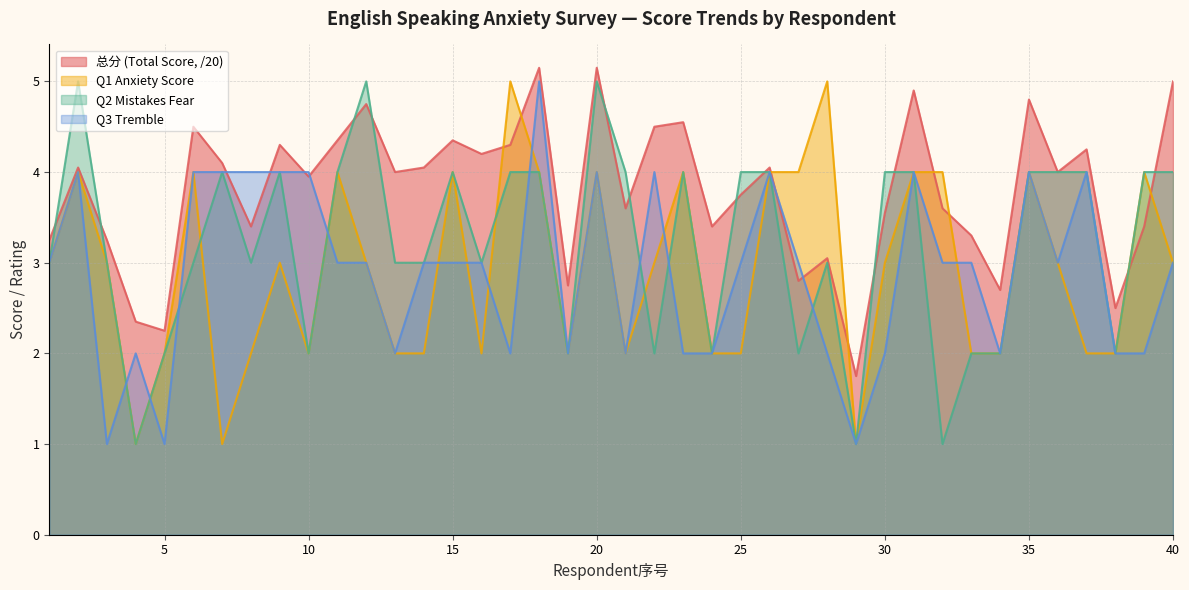

What is the value of the Q3 Tremble point at the 23rd from the left?

2.0